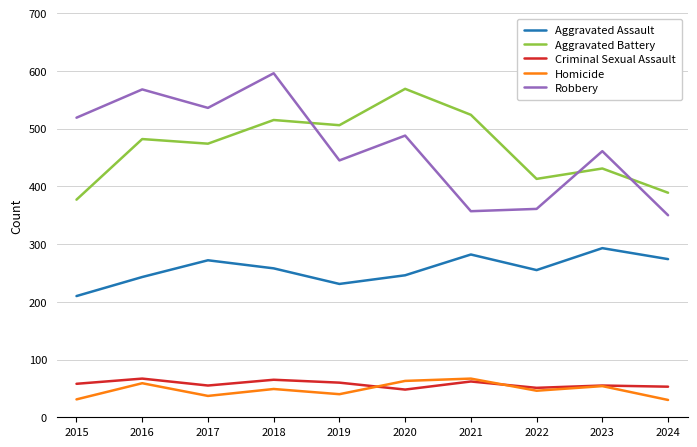

The value of Robbery at 2015 is 519. True or false?

True